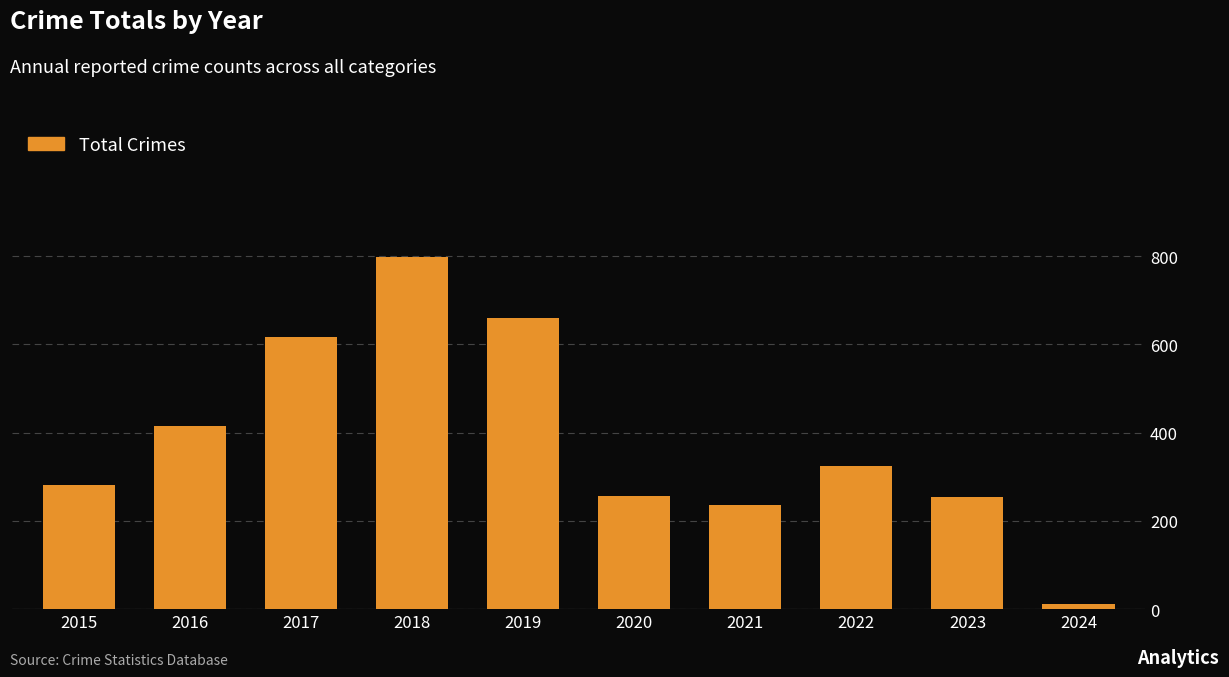

Which category has the lowest value across all series?

2024